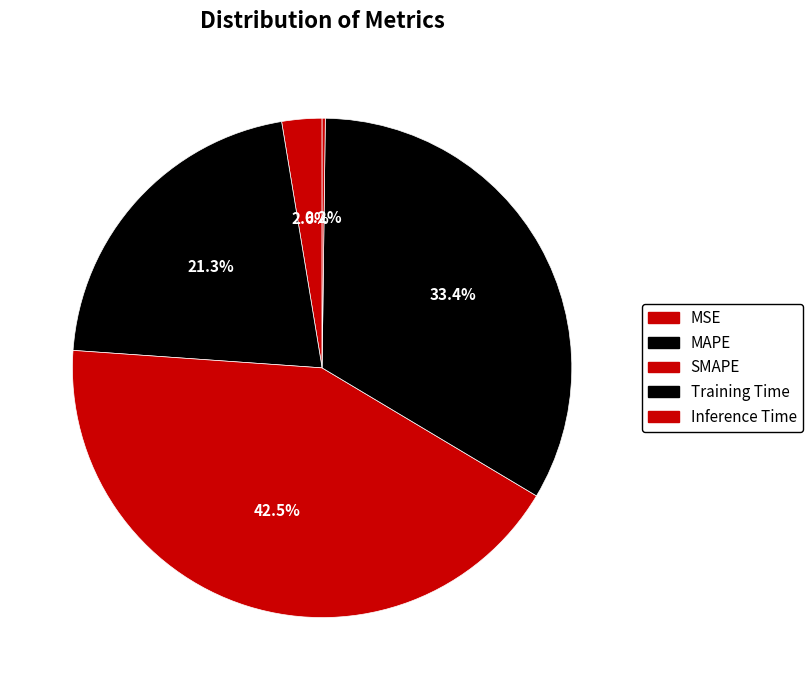

To the nearest percent, what percentage of the pie is Training Time?

33%